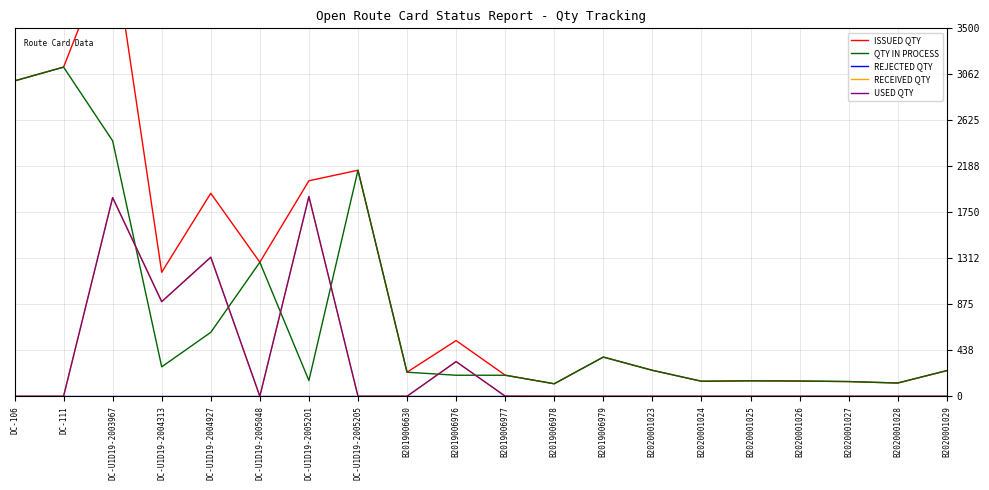

At which label does REJECTED QTY reach its minimum?

DC-106